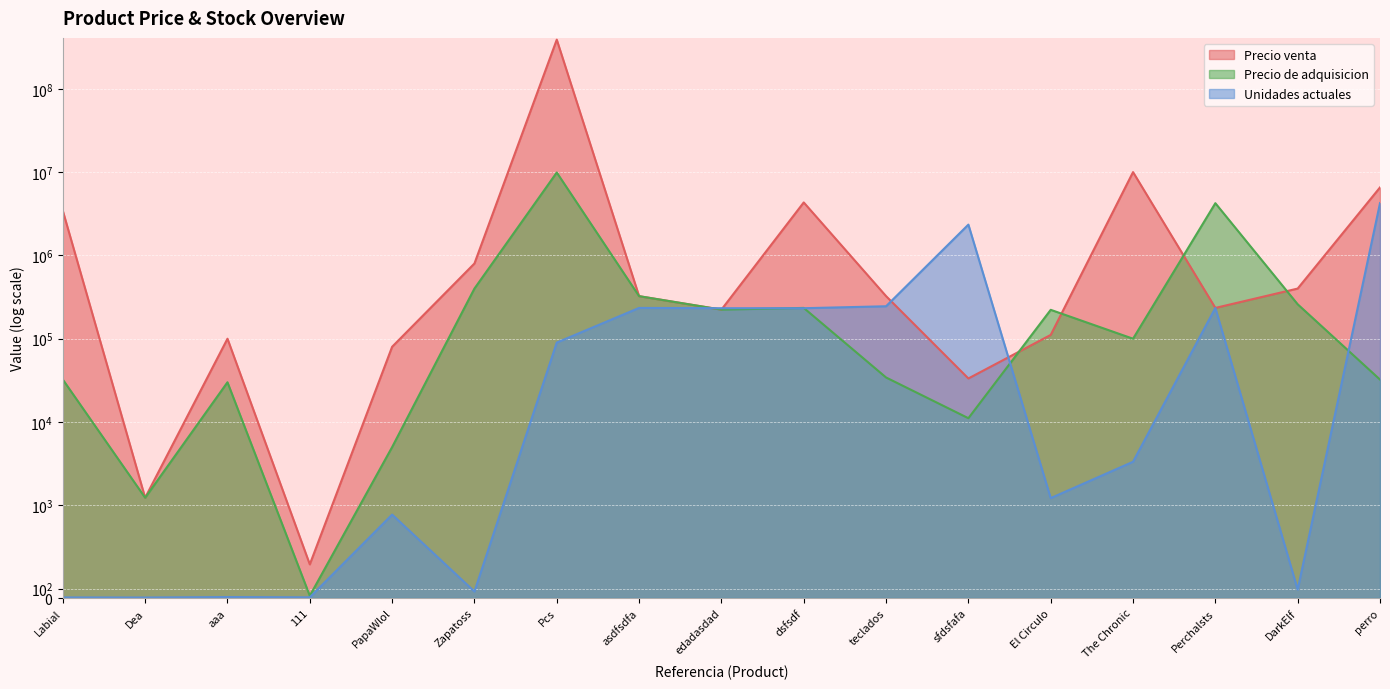

How many values in the Precio venta series exceed 324234?

8